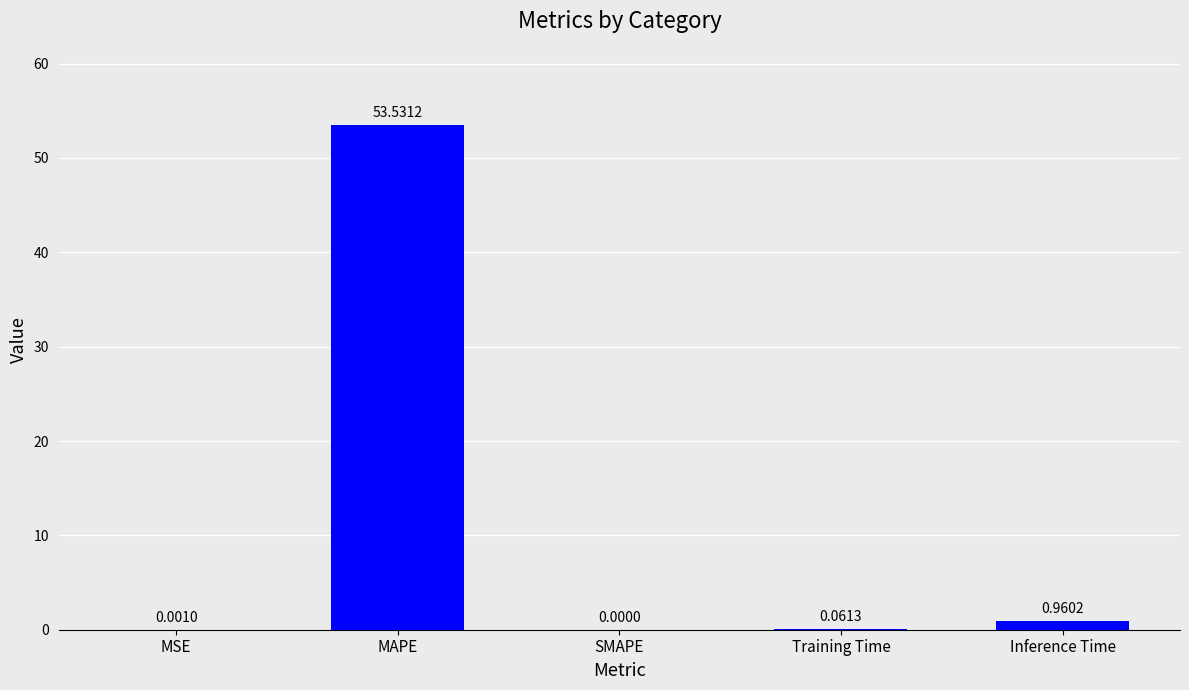

What is the change in value from Training Time to Inference Time?

+0.9